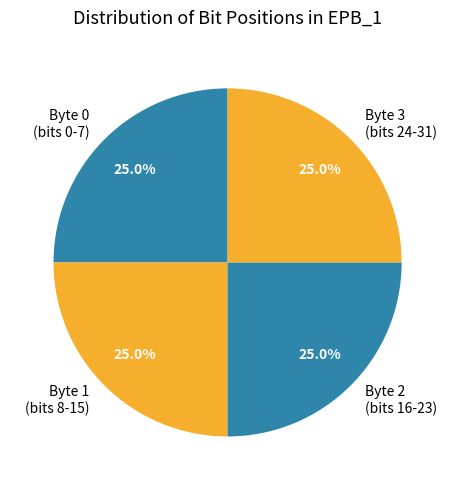

Approximately how many times larger is the value at Byte 2 (bits 16-23) compared to Byte 1 (bits 8-15)?

1.0